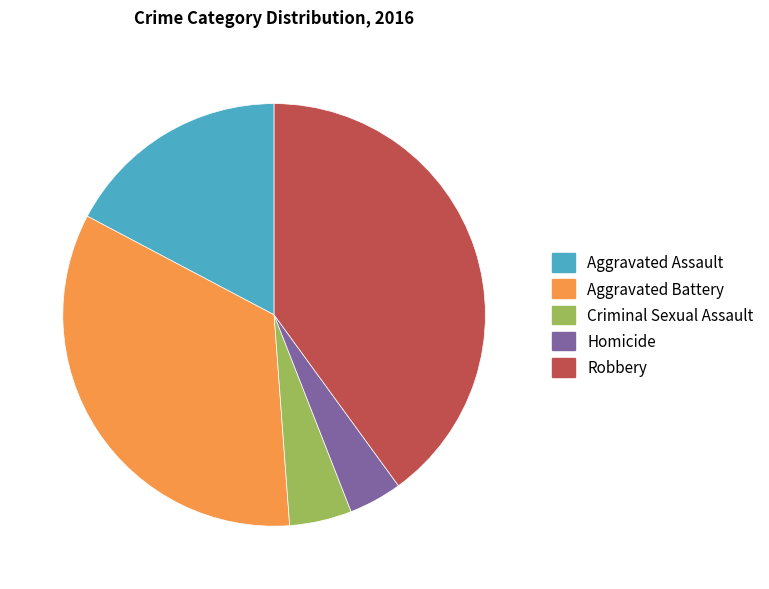

True or false: Aggravated Assault accounts for 9% of the total.

False